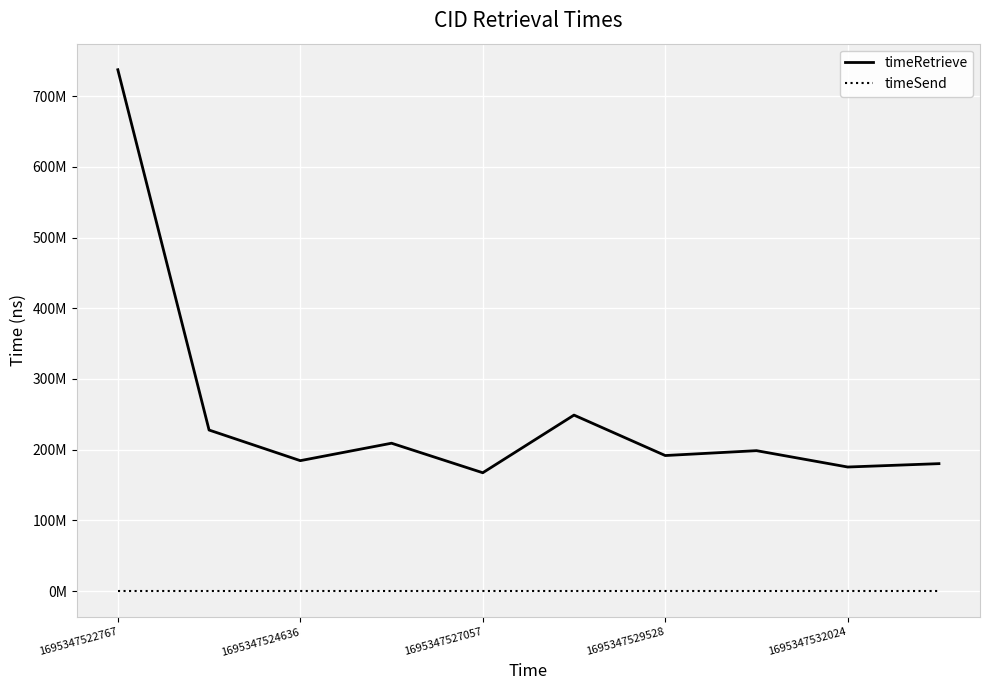

Is this an area chart (filled region under the line)?

No